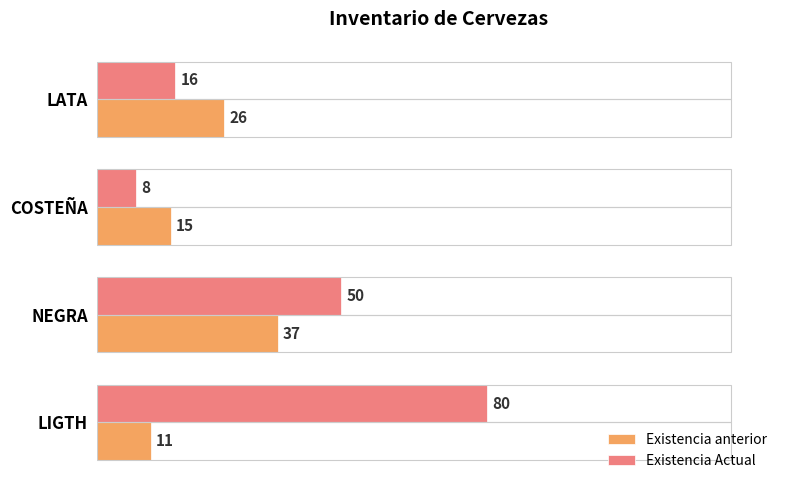

What is the difference between the maximum and minimum values in the Existencia Actual series?

72